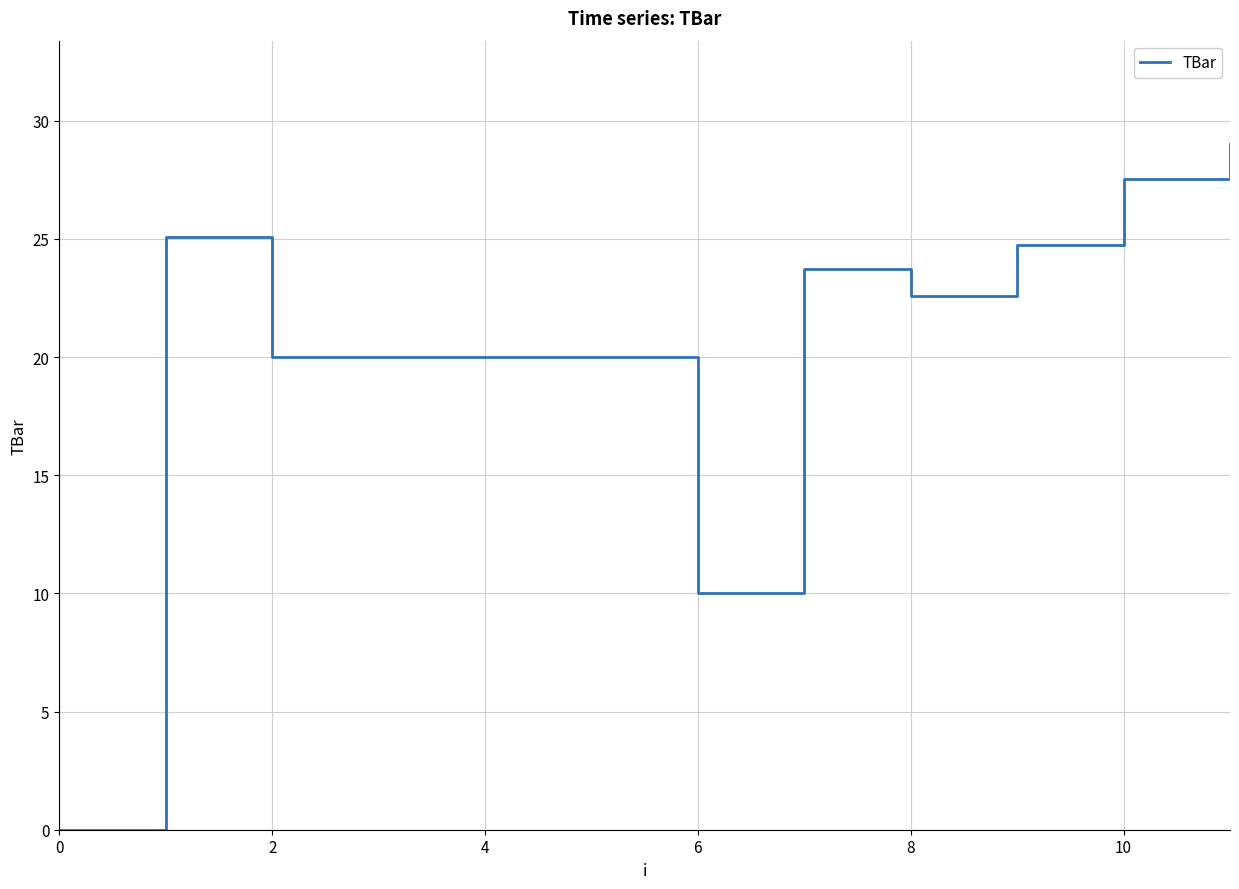

How many positive values are there?

11